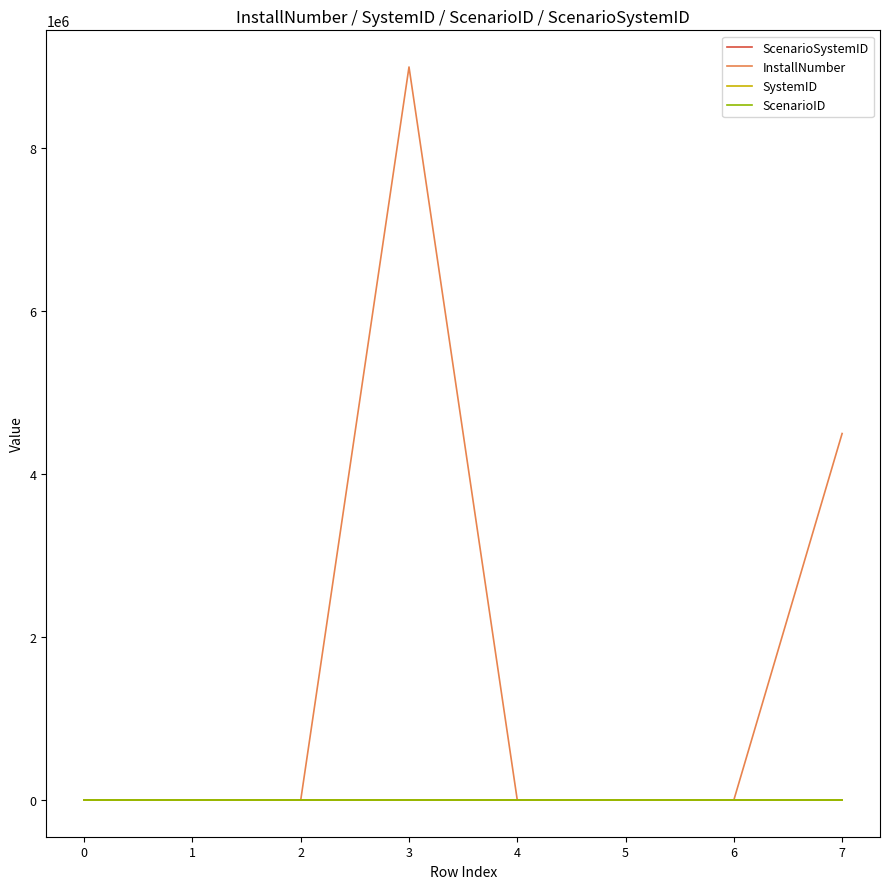

Which series has the largest total across all categories?

InstallNumber